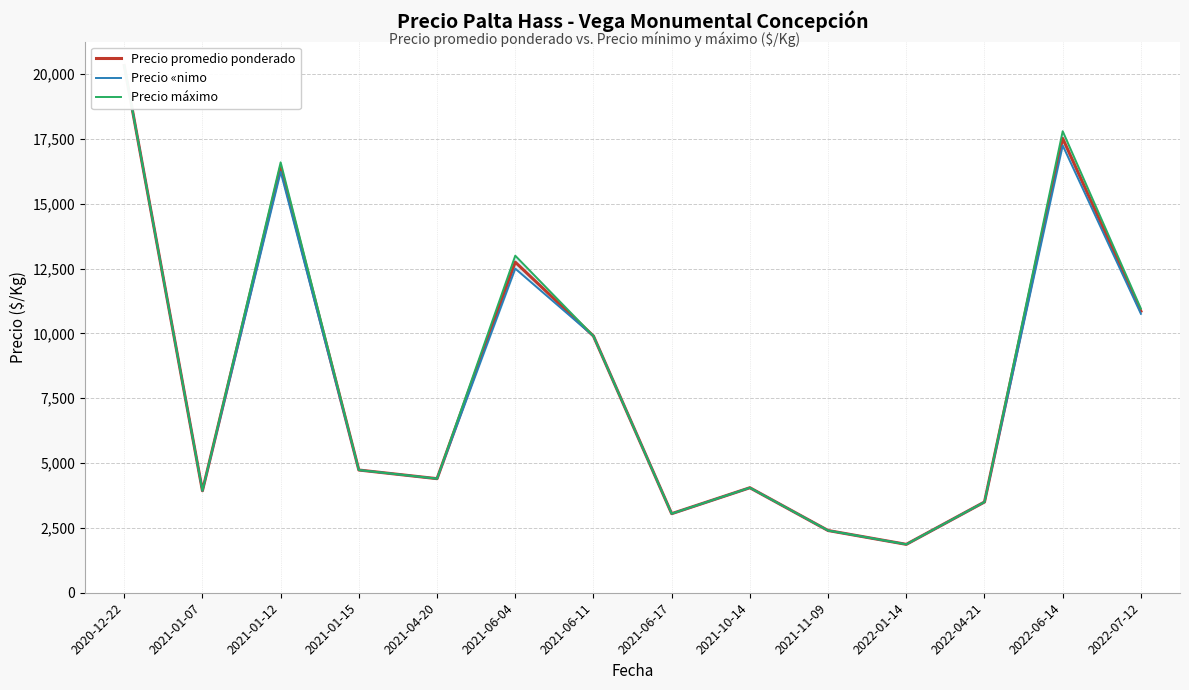

What is the value of the Precio promedio ponderado point at the 9th from the left?

4050.0